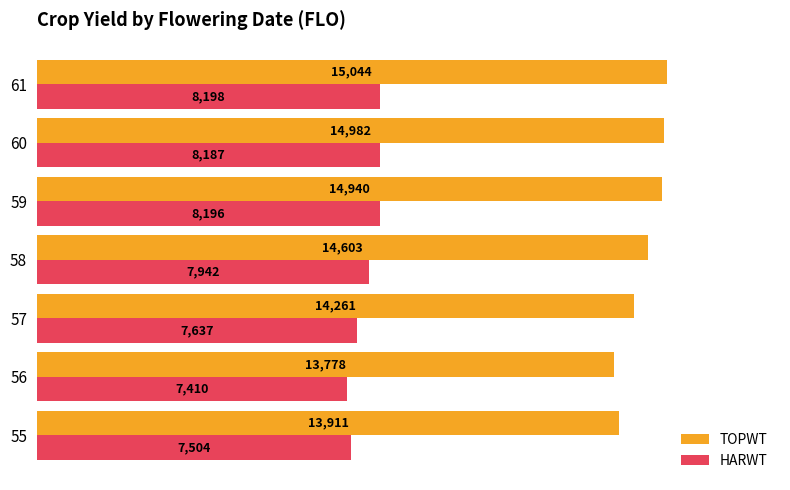

At 61, list the series in order from smallest to largest.

HARWT, TOPWT